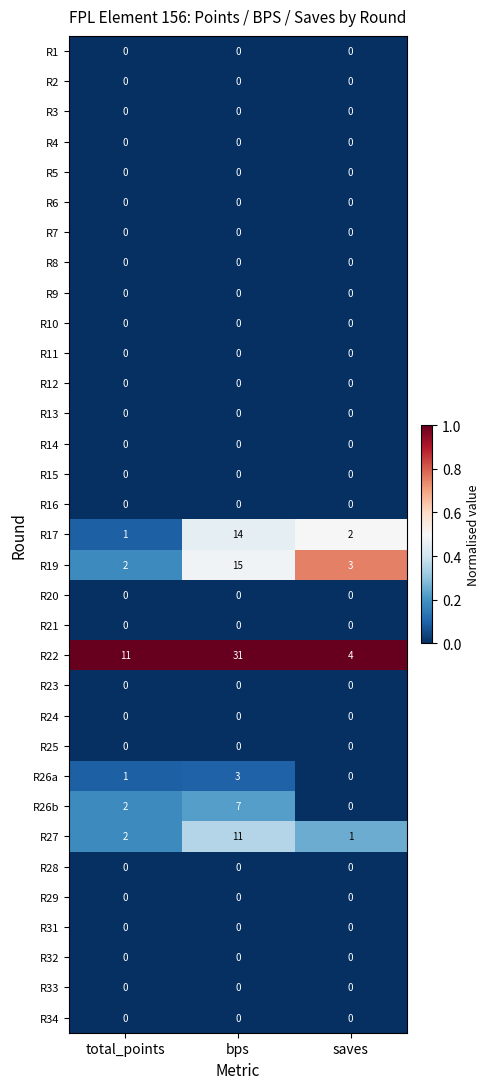

What is the total value across all series at bps?

81